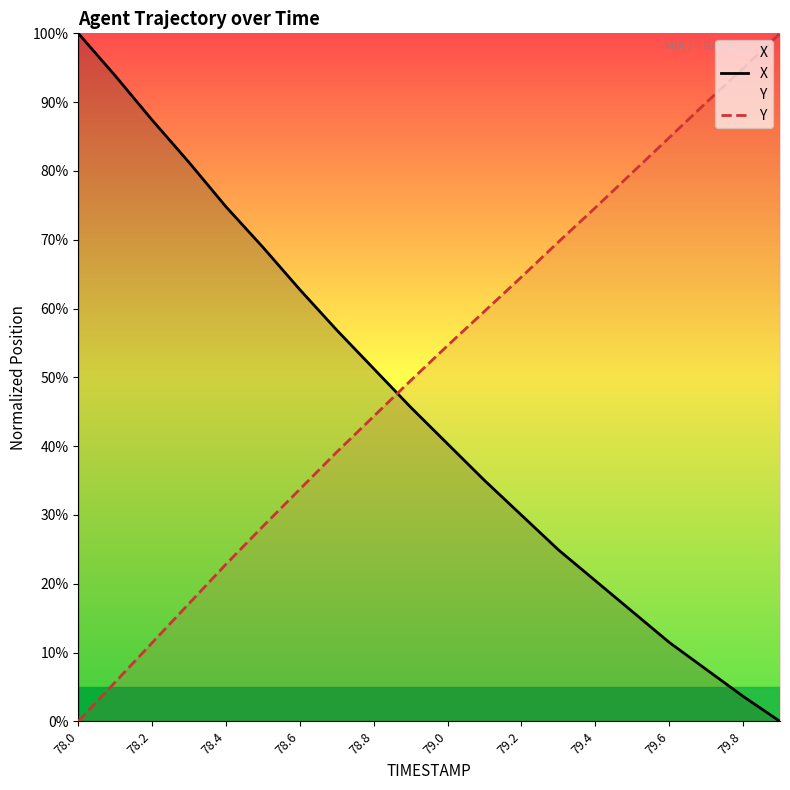

What is the greatest value displayed?

100.0